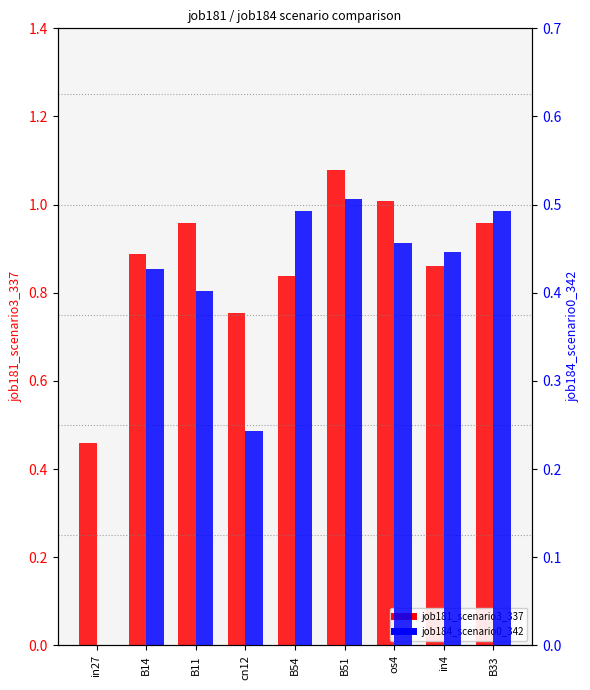

At which label does job184_scenario0_342 reach its minimum?

in27